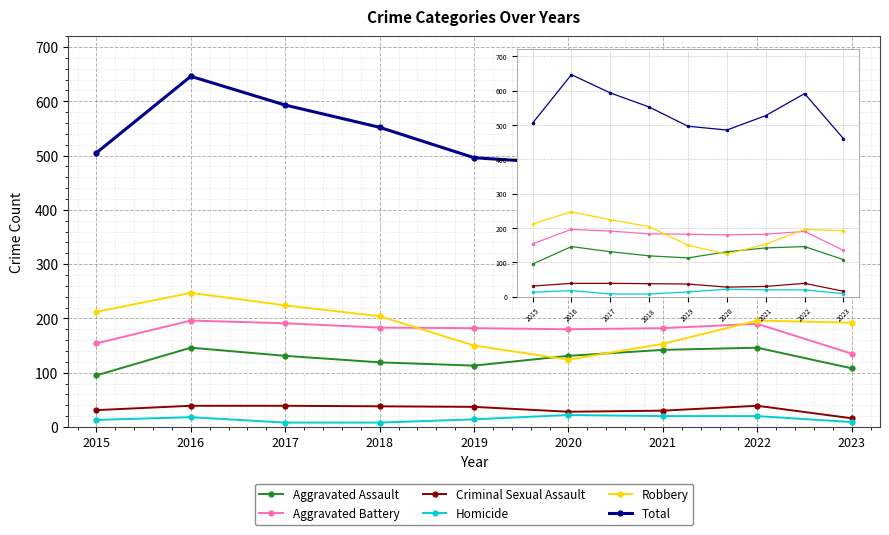

What is the sum of all Total values?

4855